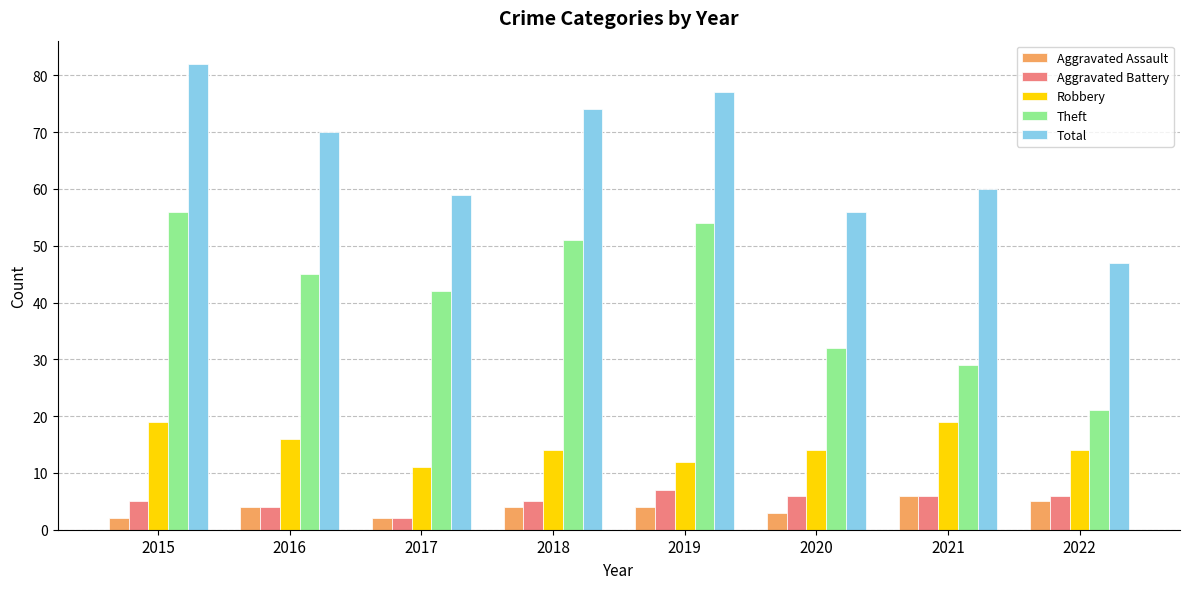

At 2019, list the series in order from smallest to largest.

Aggravated Assault, Aggravated Battery, Robbery, Theft, Total